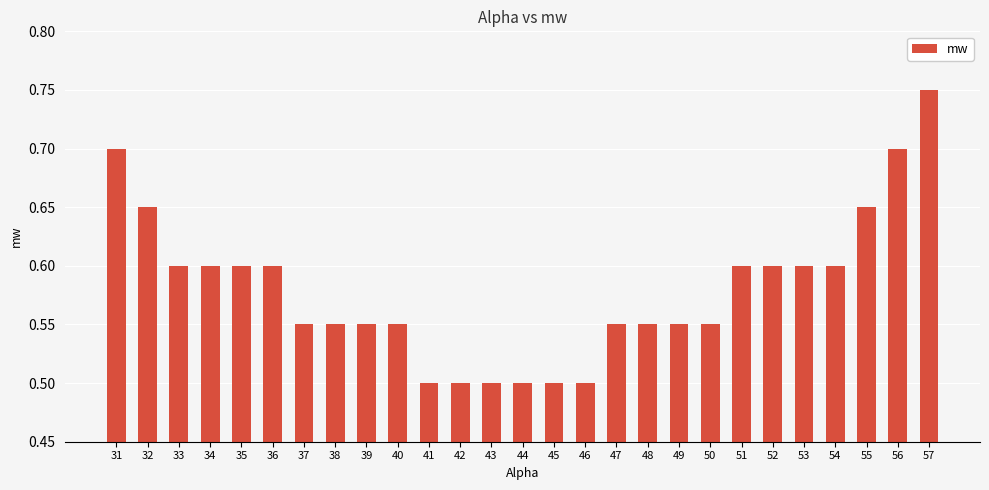

The value at 53 is 0.6. True or false?

True